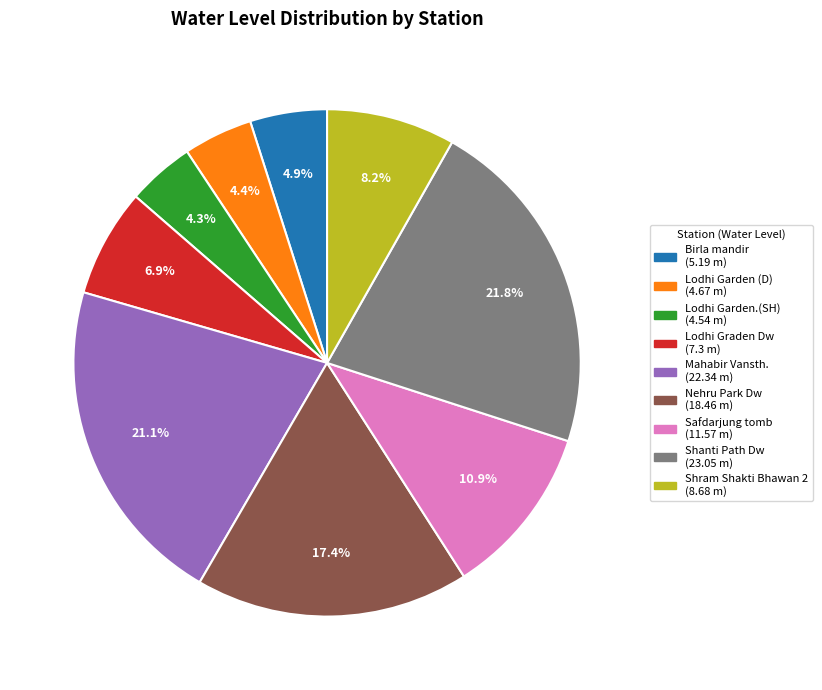

Count the number of slices in the pie.

9